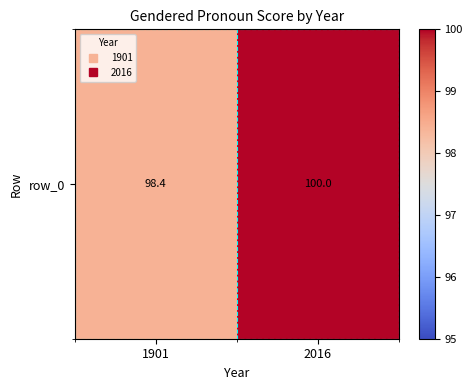

What is the difference between the values at 1901 and 2016?

1.6